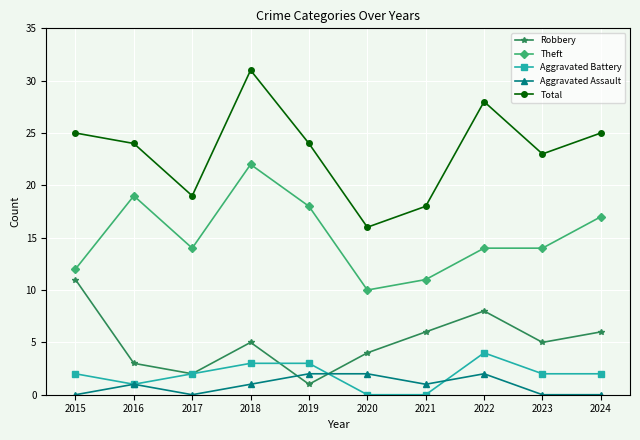

Is it true that Theft equals 19 at 2016?

True